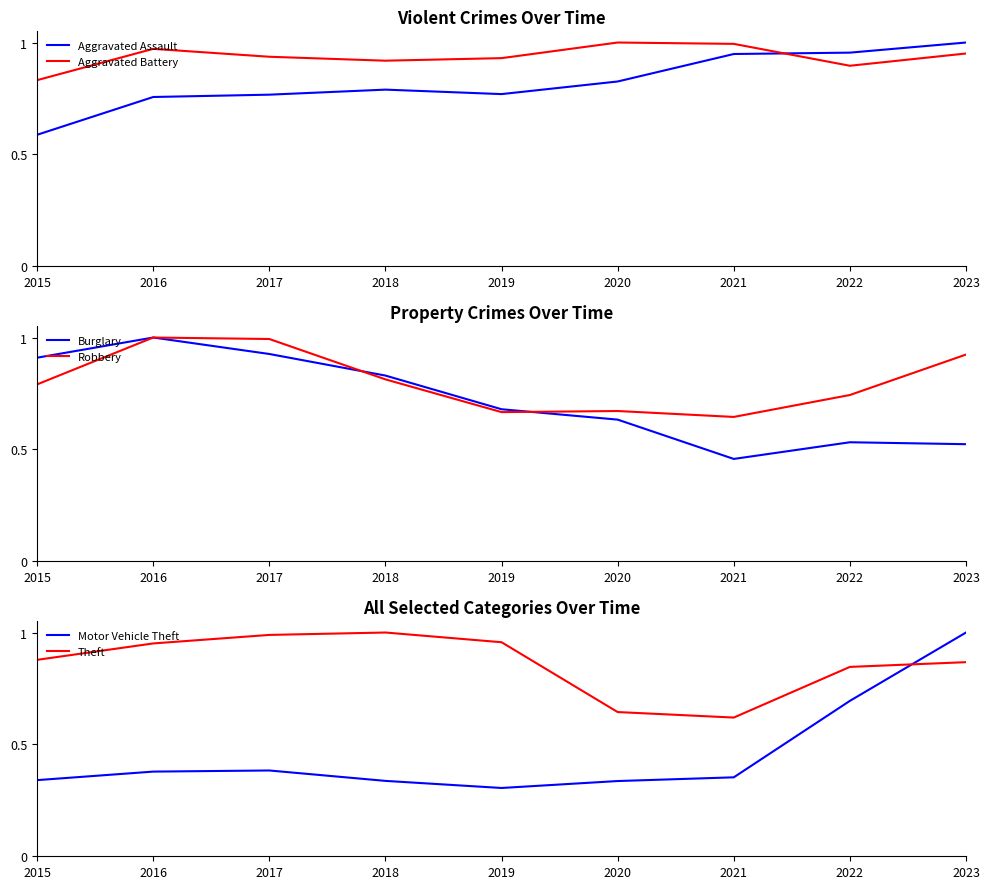

How many lines are shown in the chart?

6